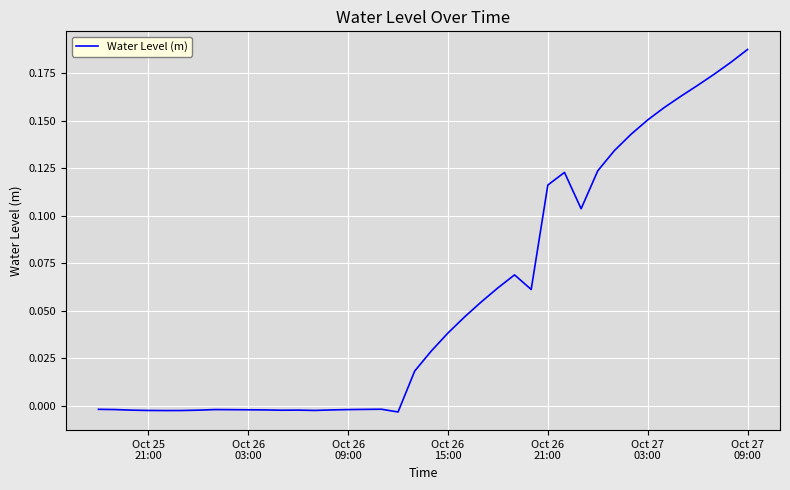

What is the difference between the maximum and minimum values?

0.2